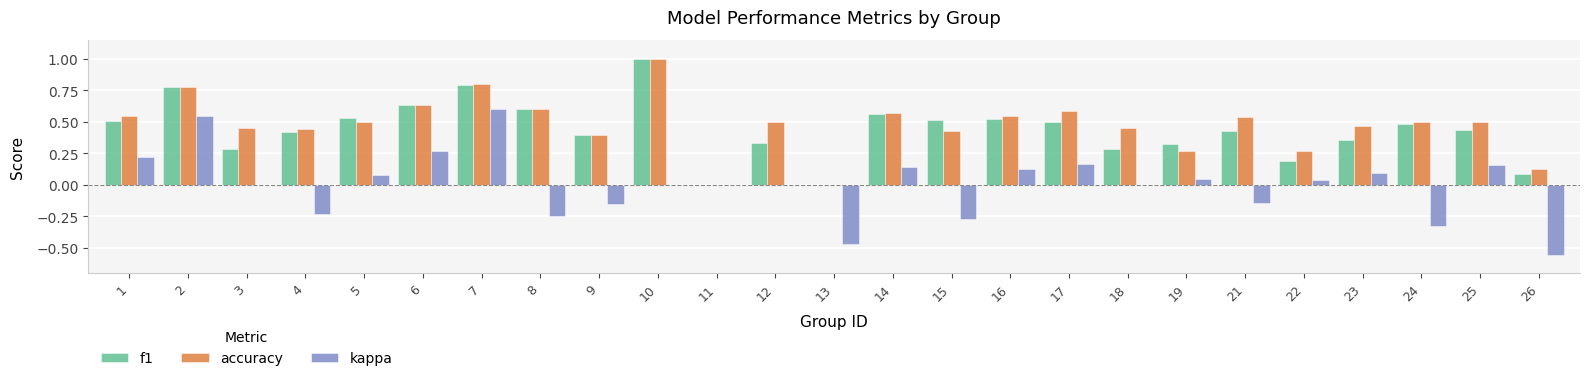

True or false: kappa has a value of 0.2 at 25.

True